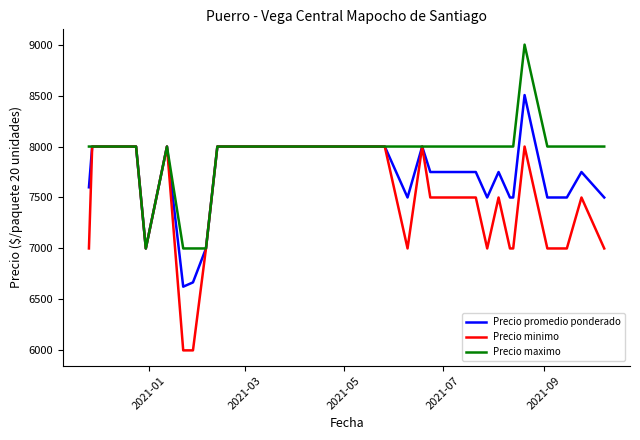

Rank the series by their average value, from lowest to highest.

Precio minimo, Precio promedio ponderado, Precio maximo